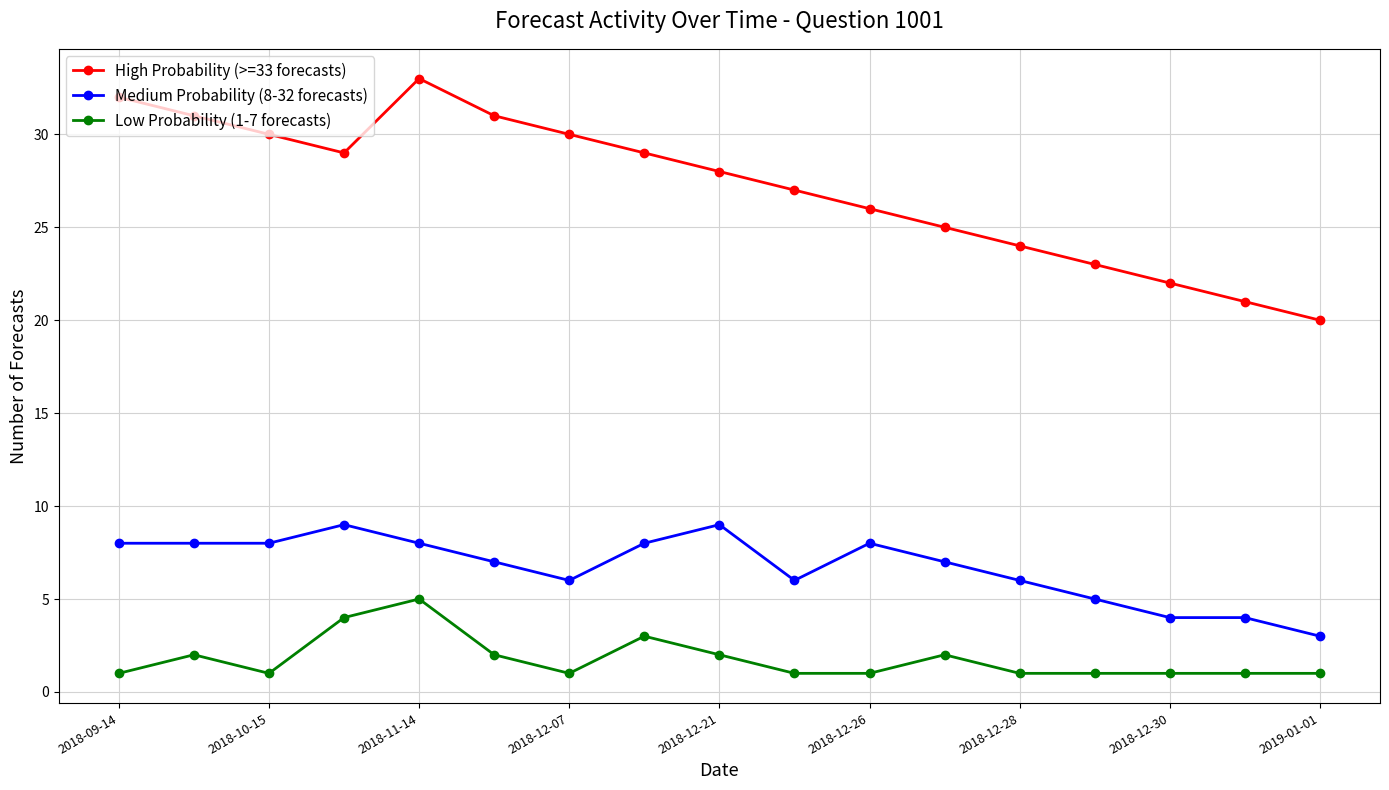

What is the value of the Medium Probability (8-32 forecasts) point at the 4th from the left?

9